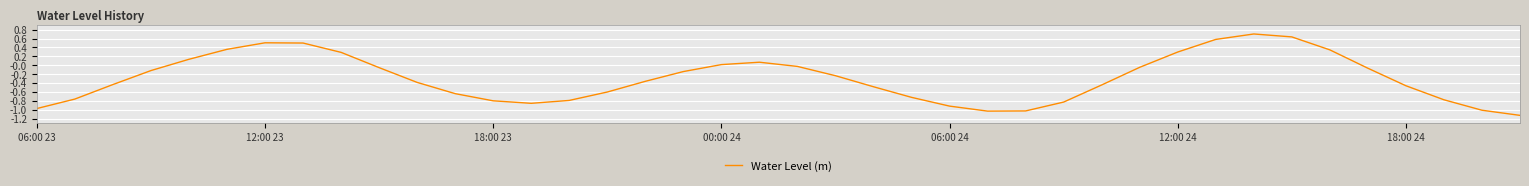

Is this an area chart (filled region under the line)?

No